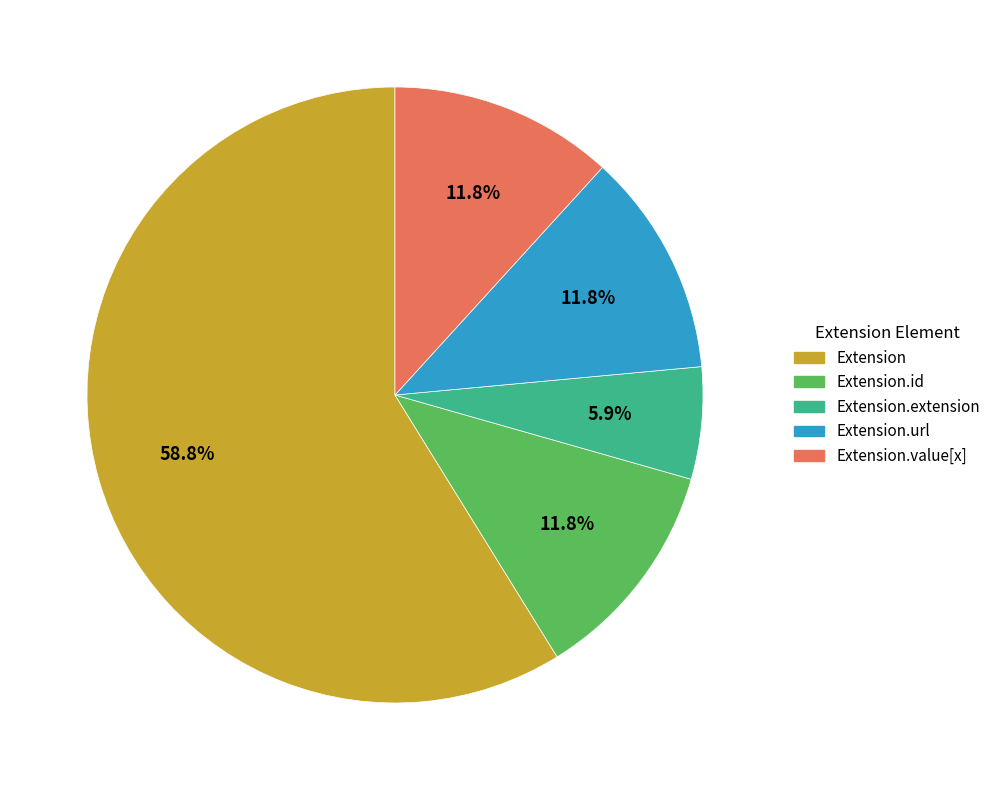

What percentage is the Extension.url slice, to the nearest percent?

12%